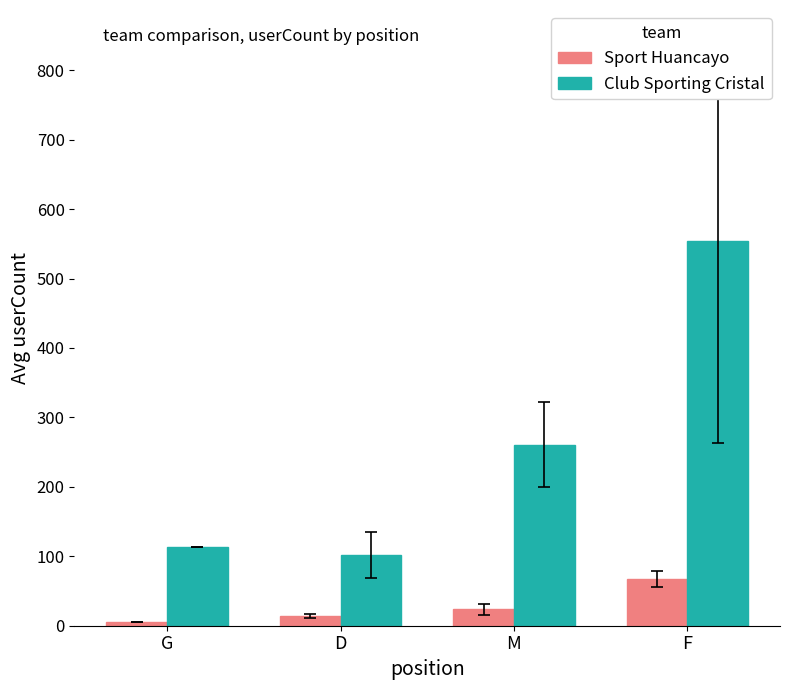

How many data points does each series have?

4